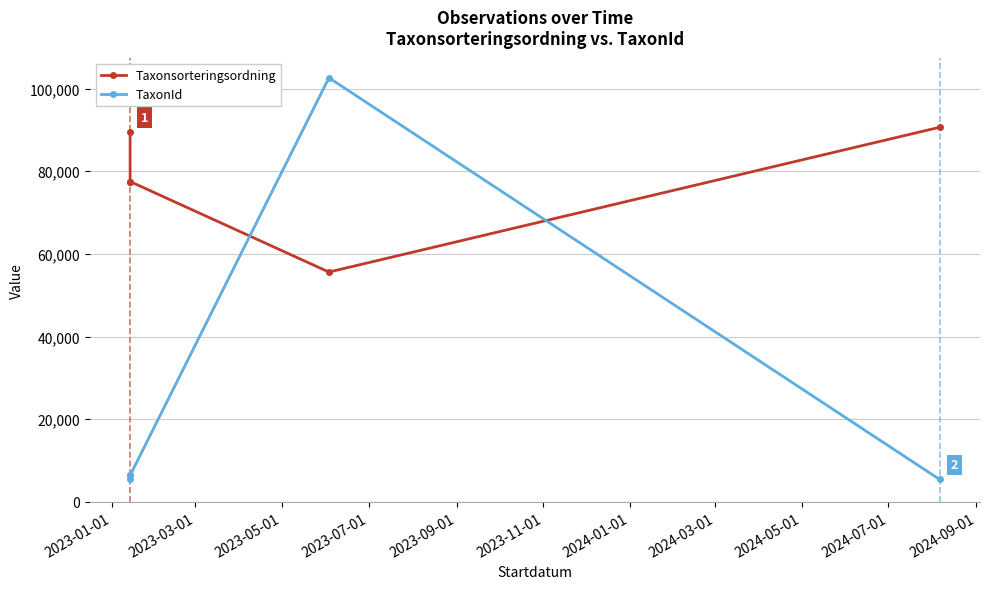

How many times do Taxonsorteringsordning and TaxonId cross each other?

2